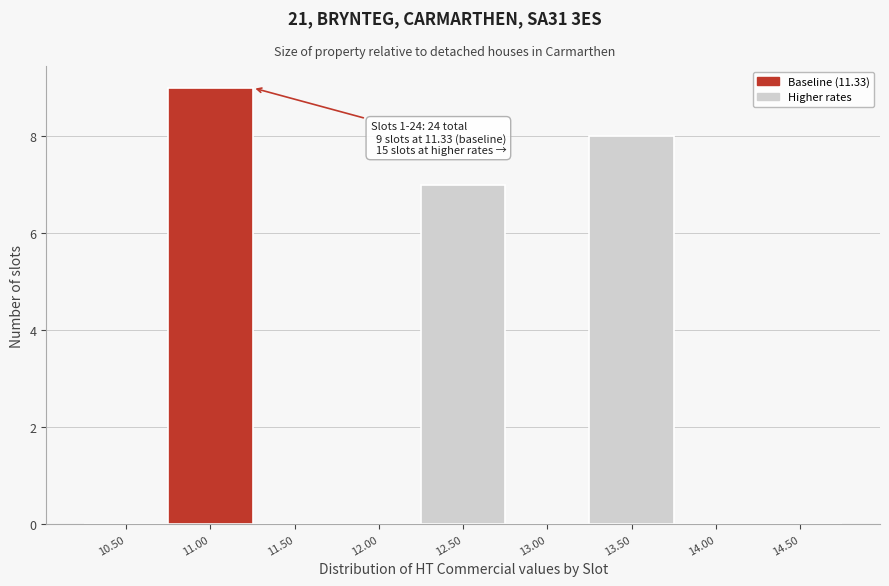

Reading right to left, extract all data points from this chart.

14.50=0	14.00=0	13.50=8	13.00=0	12.50=7	12.00=0	11.50=0	11.00=9	10.50=0